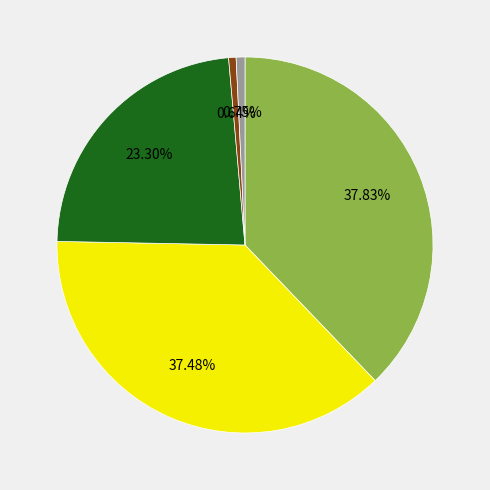

Is there a majority slice in this chart?

No